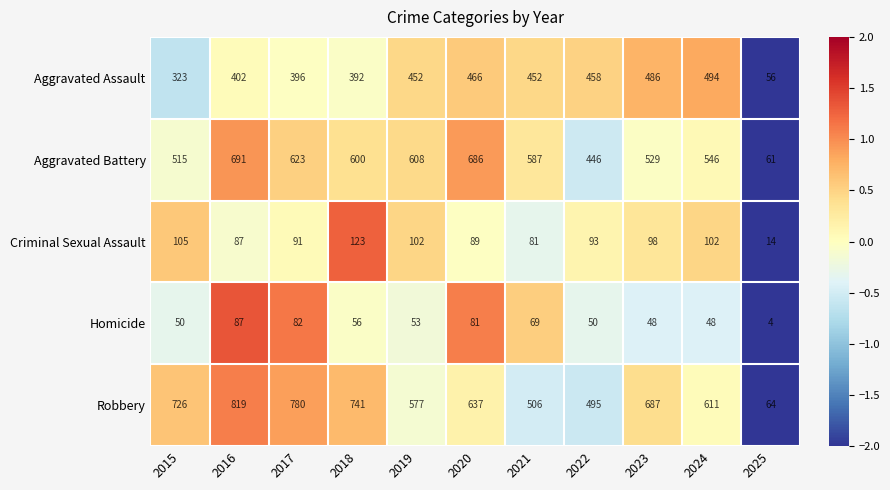

At which category does the chart reach its minimum across all series?

2025